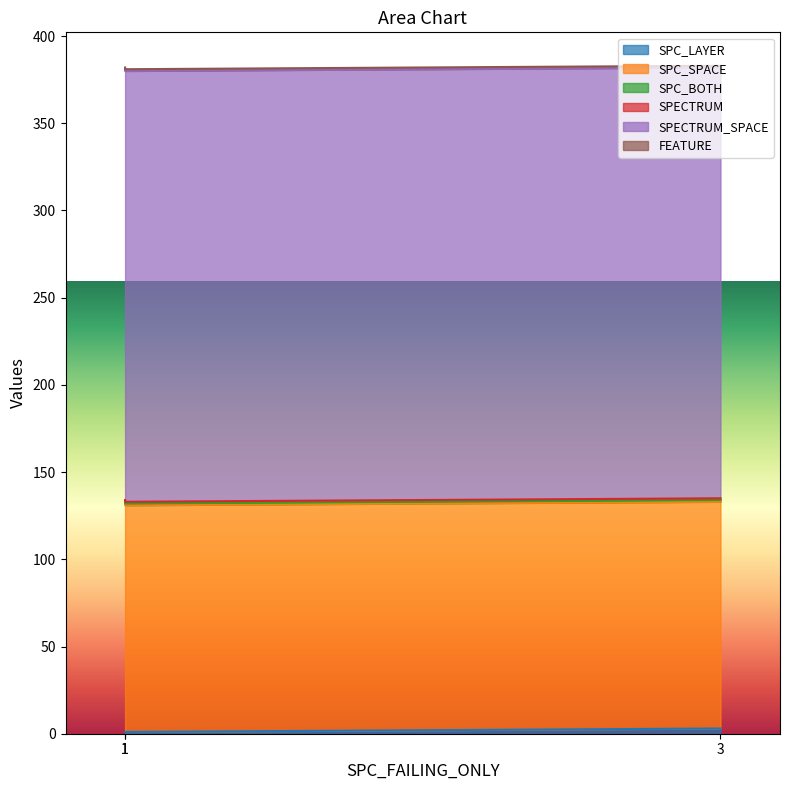

At which category is the sum across all series the highest?

3